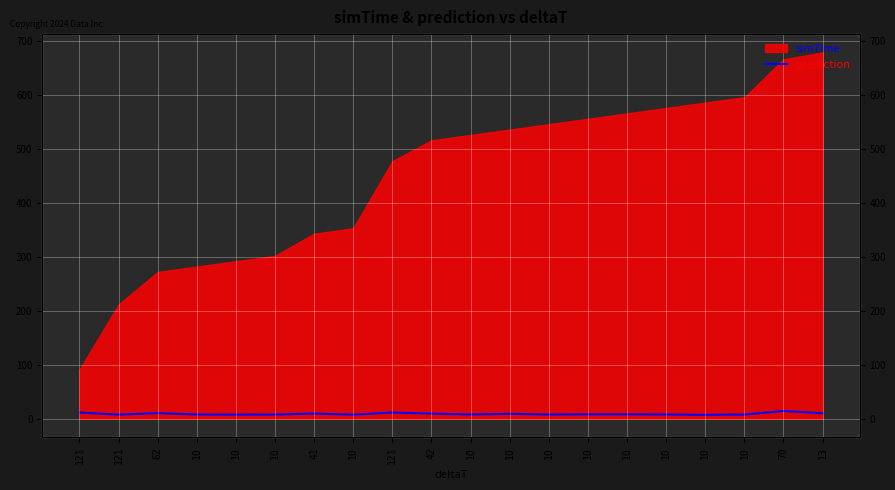

Reading left to right, extract all data points from this chart.

121=11.6	121=7.7	62=10.5	10=8.0	10=7.7	10=7.9	41=9.6	10=7.7	121=11.6	42=9.6	10=8.0	10=9.2	10=7.9	10=8.3	10=8.3	10=8.0	10=7.4	10=7.9	70=14.4	13=10.2